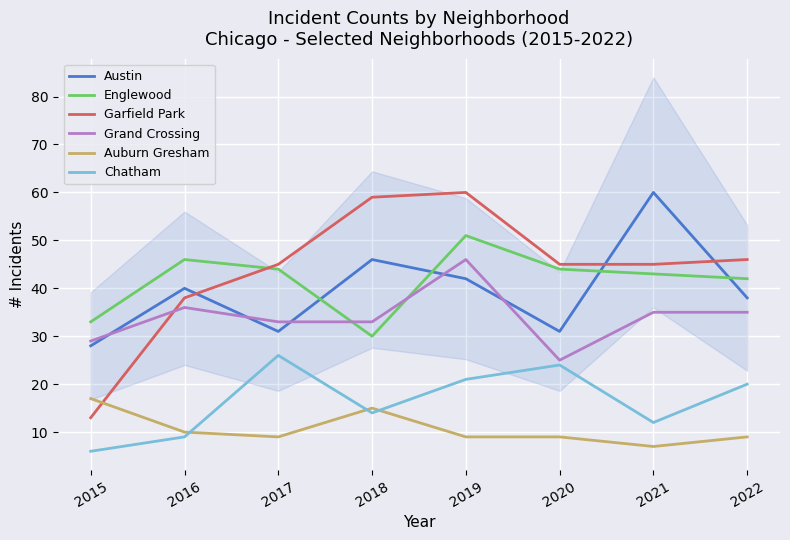

What is the maximum value for Grand Crossing?

46